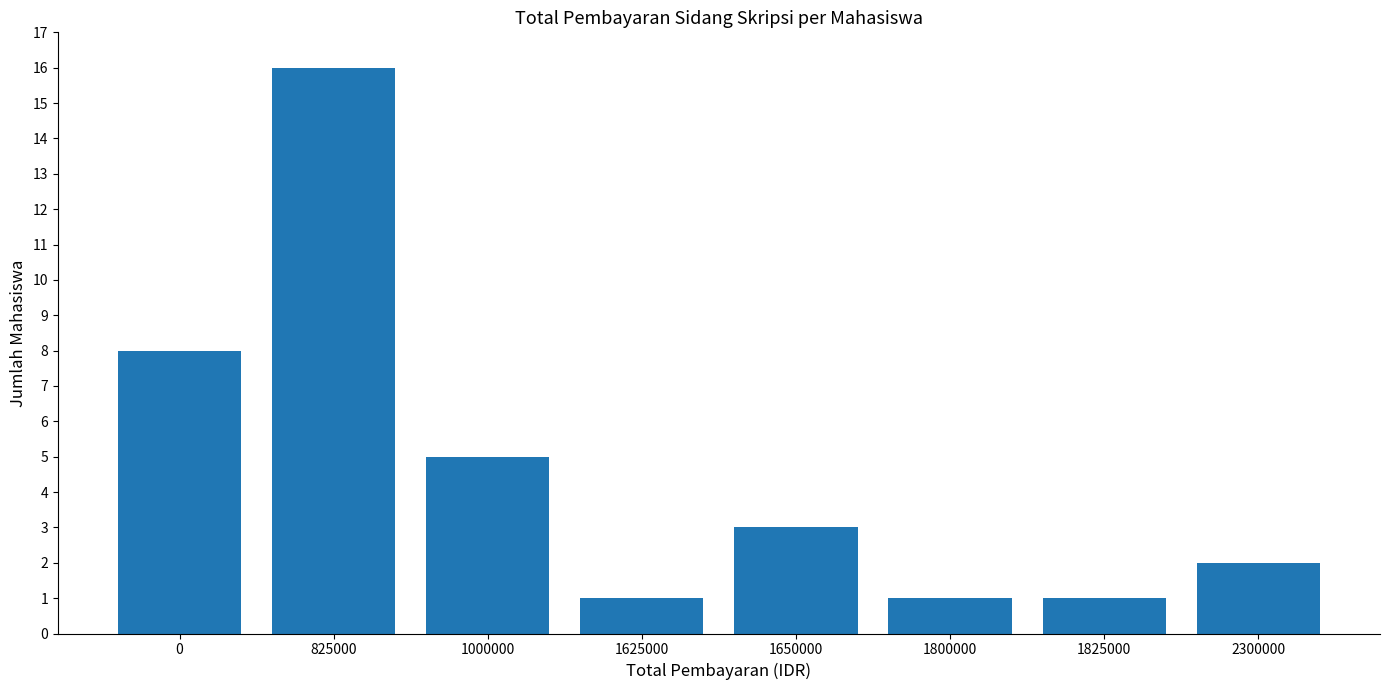

What is the minimum value shown in the chart?

1